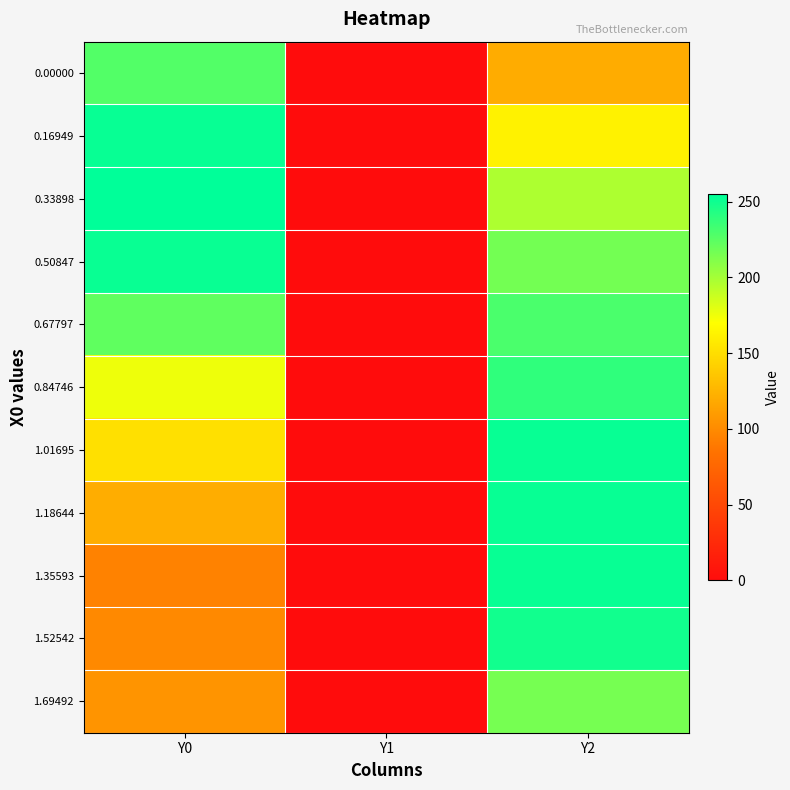

Reading left to right, extract all data points from this chart.

0.00000: Y0=227.2	Y1=0.0	Y2=120.1
0.16949: Y0=252.1	Y1=0.0	Y2=162.6
0.33898: Y0=255.0	Y1=0.0	Y2=197.2
0.50847: Y0=251.6	Y1=0.0	Y2=216.4
0.67797: Y0=222.9	Y1=0.0	Y2=229.7
0.84746: Y0=175.4	Y1=0.0	Y2=238.6
1.01695: Y0=151.8	Y1=0.0	Y2=252.2
1.18644: Y0=120.7	Y1=0.0	Y2=252.5
1.35593: Y0=94.9	Y1=0.0	Y2=252.4
1.52542: Y0=99.0	Y1=0.0	Y2=248.9
1.69492: Y0=105.6	Y1=0.0	Y2=215.2